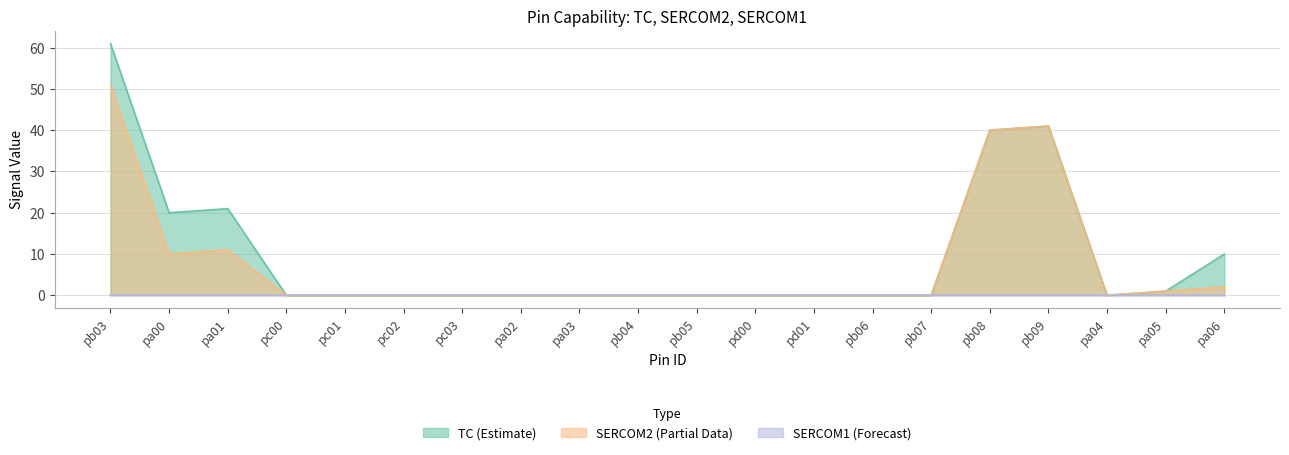

What position from the right is pa02?

13